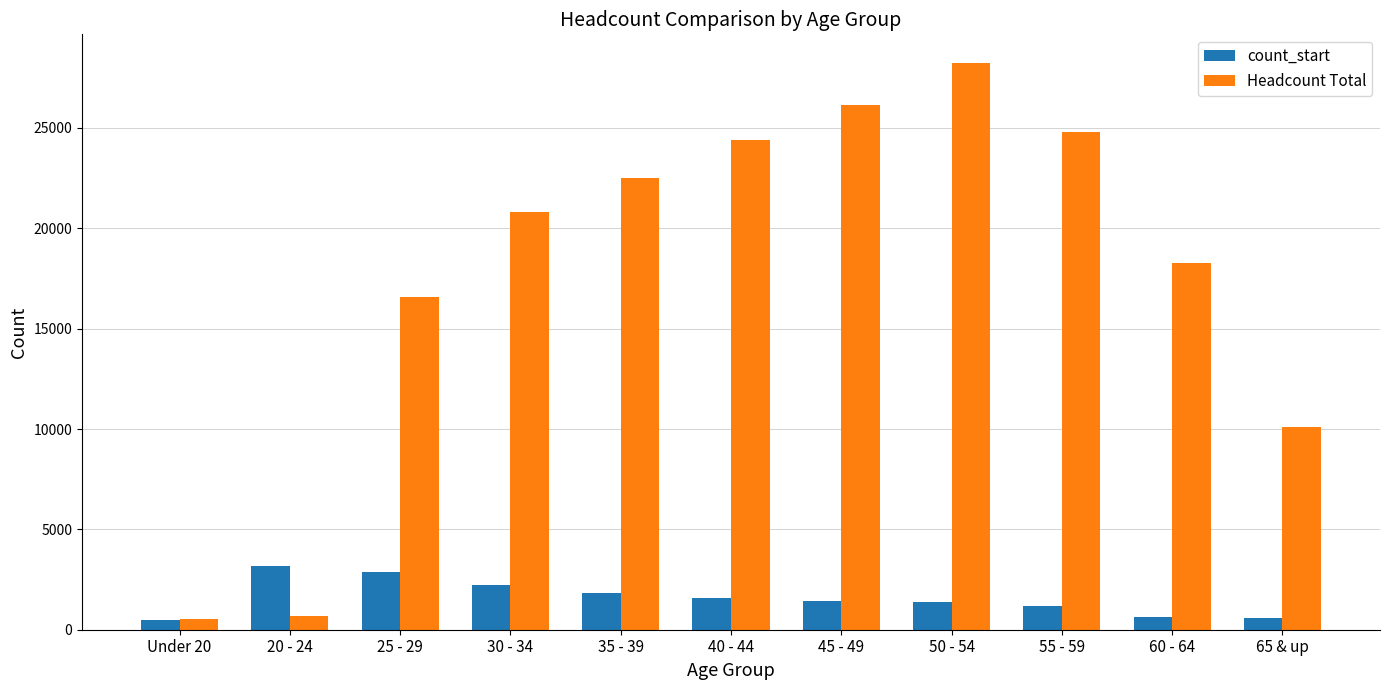

What is the sum of the Headcount Total values at 30 - 34 and 50 - 54?

49084